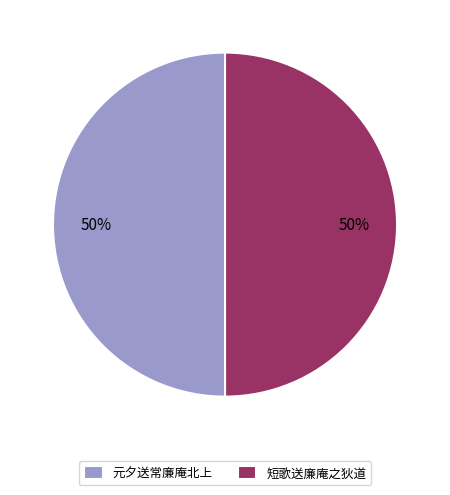

Is it true that 短歌送廉庵之狄道 is 50% of the pie?

True